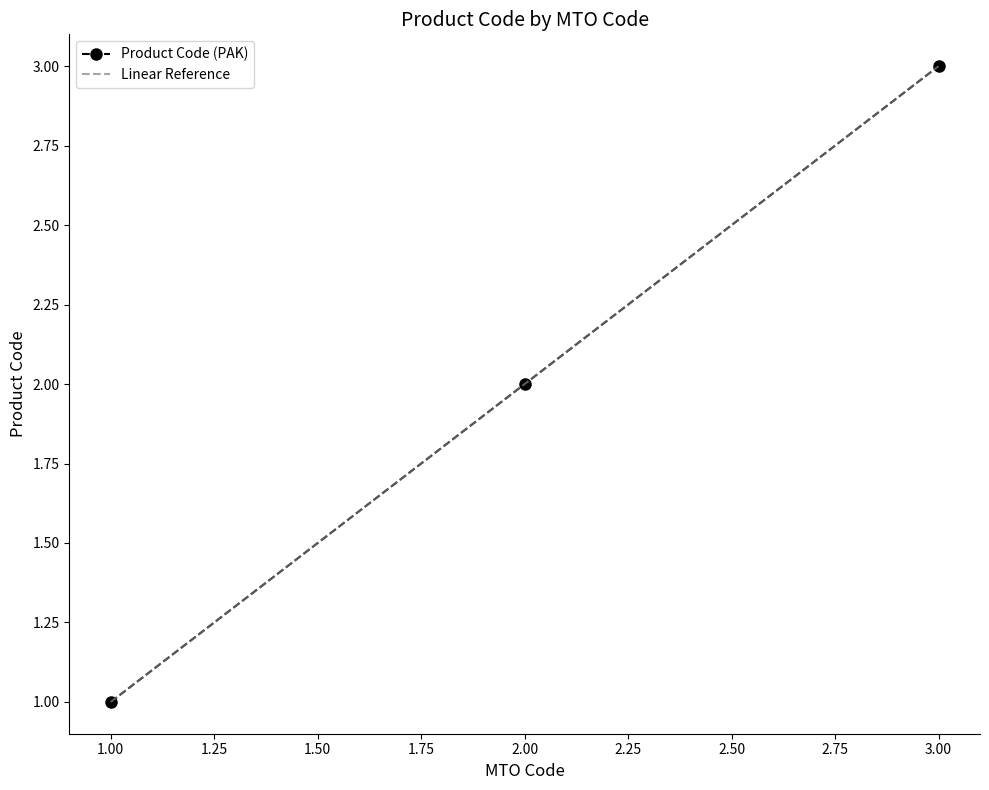

What is the minimum value shown in the chart?

1